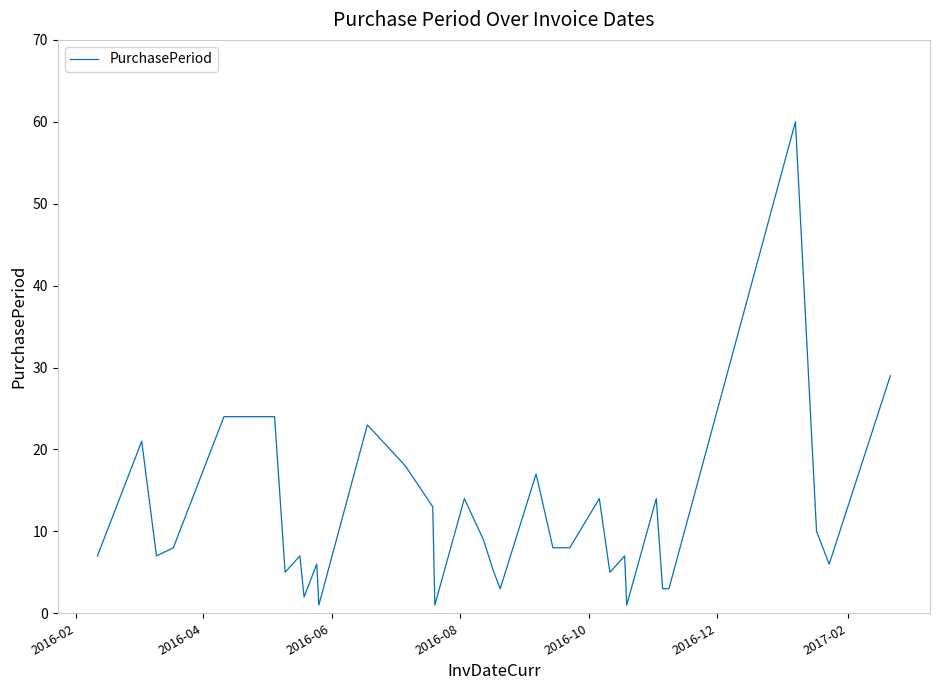

What is the maximum value shown in the chart?

60